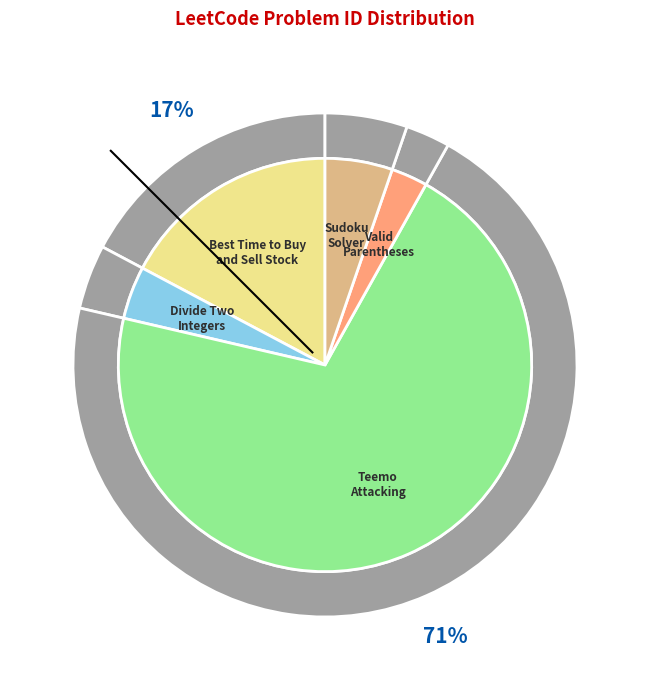

Approximately how many times larger is the value at Sudoku Solver compared to Divide Two Integers?

1.3